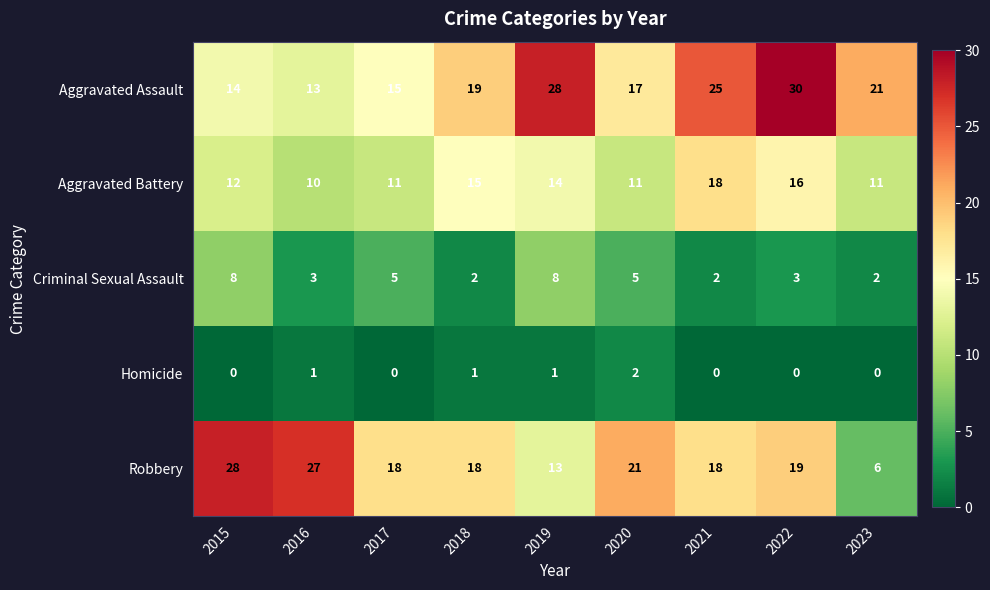

Count the number of categories in the chart.

9